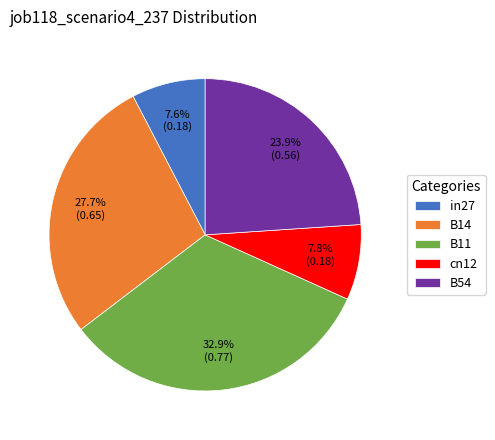

How many slices are in this pie chart?

5